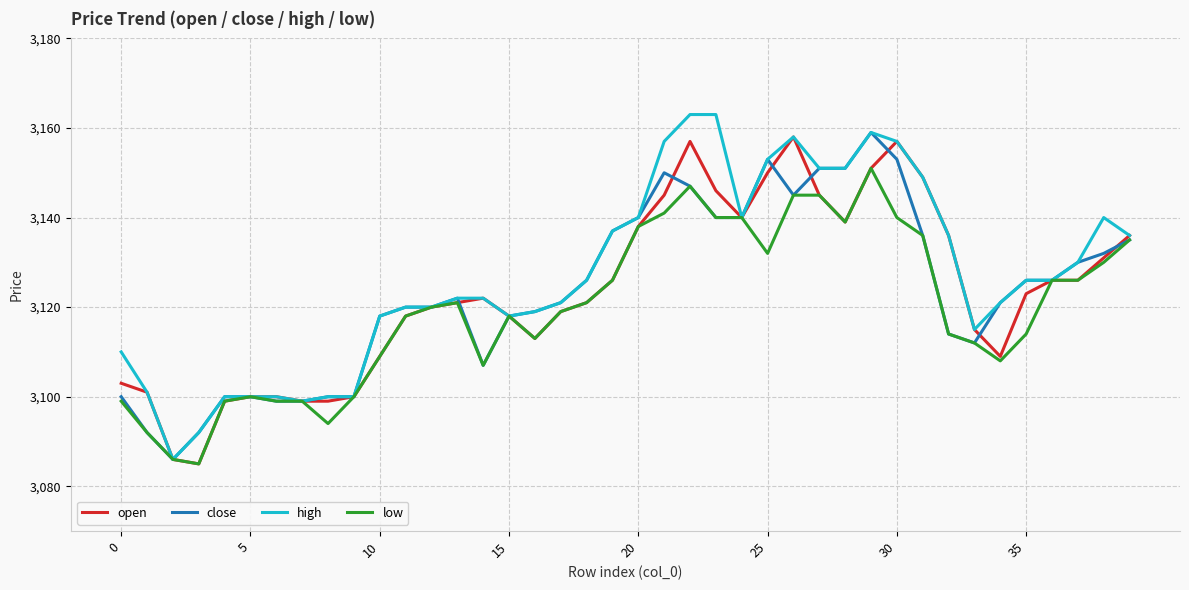

Reading right to left, transcribe all the data shown in this chart.

open: 3136	3131	3126	3126	3123	3109	3115	3136	3149	3157	3151	3139	3145	3158	3150	3140	3146	3157	3145	3138	3126	3121	3119	3113	3118	3122	3121	3120	3118	3109	3100	3099	3099	3100	3100	3099	3085	3086	3101	3103
close: 3135	3132	3130	3126	3126	3121	3112	3114	3136	3153	3159	3151	3151	3145	3153	3140	3140	3147	3150	3140	3137	3126	3121	3119	3118	3107	3122	3120	3120	3118	3100	3100	3099	3099	3100	3100	3092	3086	3092	3100
high: 3136	3140	3130	3126	3126	3121	3115	3136	3149	3157	3159	3151	3151	3158	3153	3140	3163	3163	3157	3140	3137	3126	3121	3119	3118	3122	3122	3120	3120	3118	3100	3100	3099	3100	3100	3100	3092	3086	3101	3110
low: 3135	3130	3126	3126	3114	3108	3112	3114	3136	3140	3151	3139	3145	3145	3132	3140	3140	3147	3141	3138	3126	3121	3119	3113	3118	3107	3121	3120	3118	3109	3100	3094	3099	3099	3100	3099	3085	3086	3092	3099